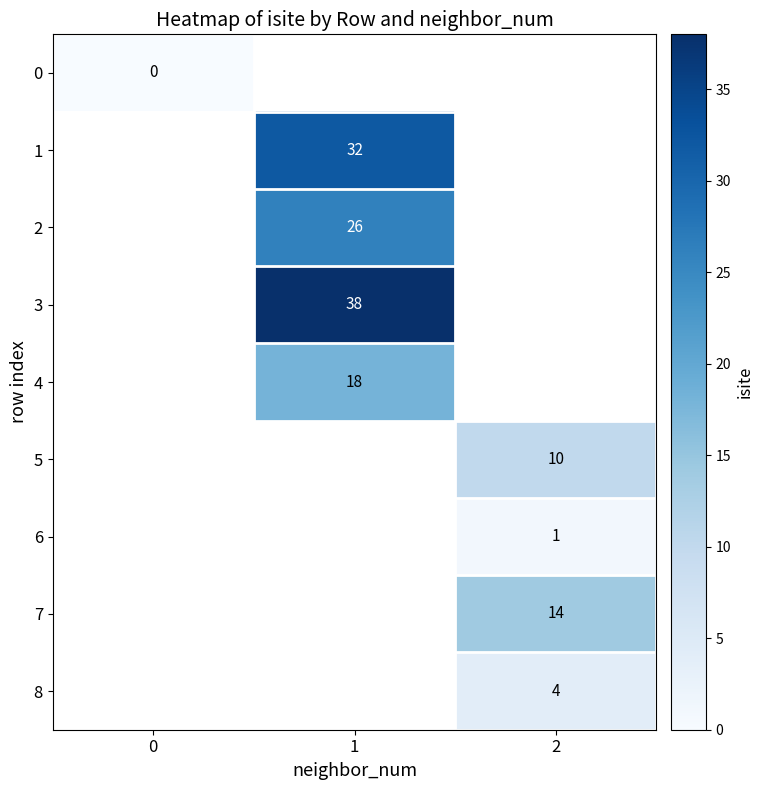

The 4 series shows 4 at 1. True or false?

False